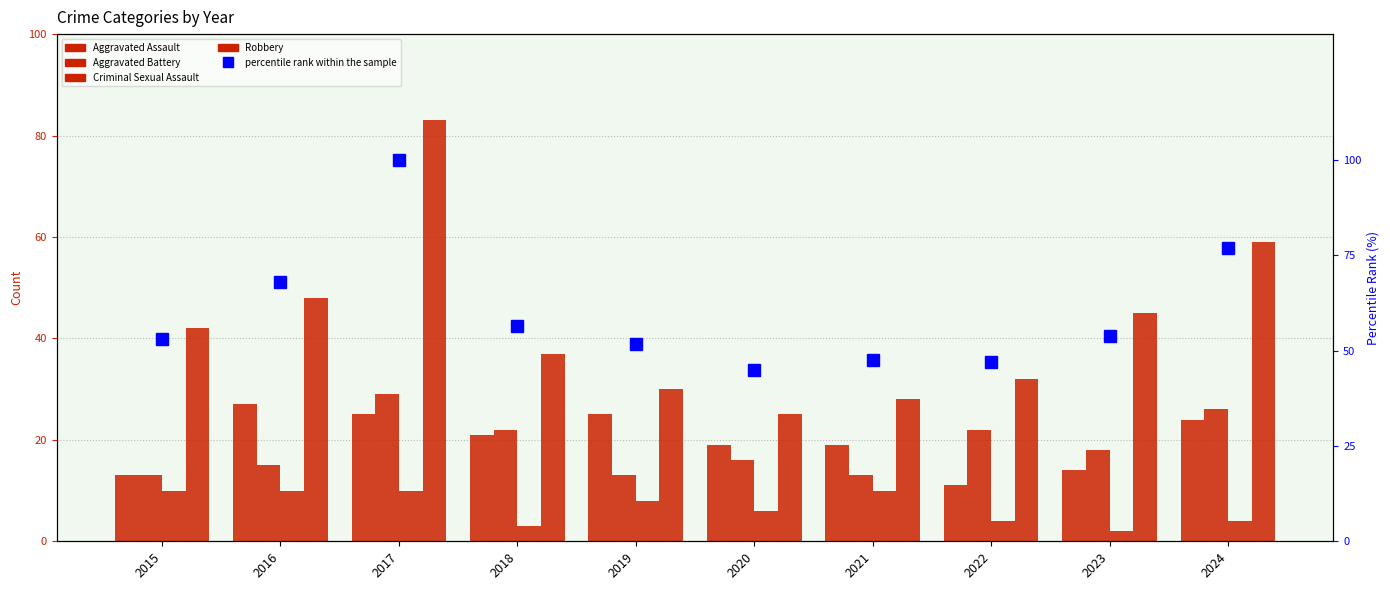

How many data points in Criminal Sexual Assault are less than 8?

5